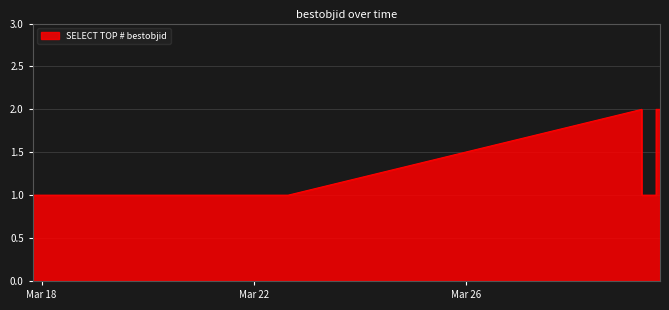

Reading right to left, list all the values displayed in this chart.

2	2	1	1	2	1	1	1